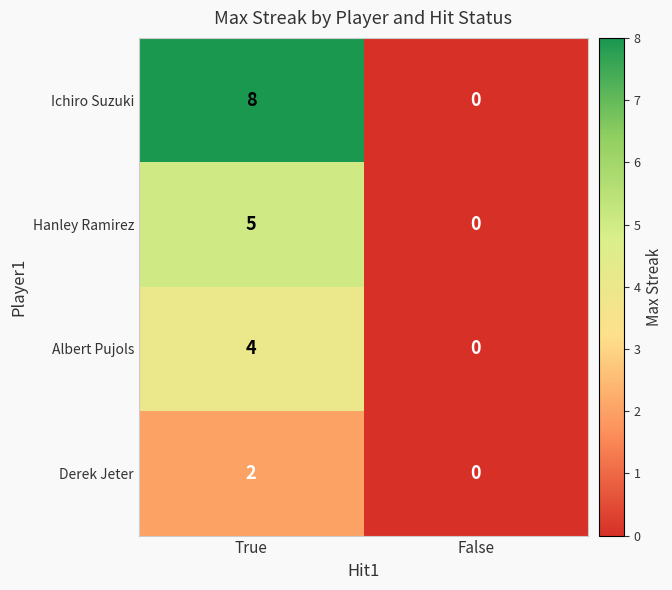

Reading left to right, extract all data points from this chart.

Ichiro Suzuki: True=8	False=0
Hanley Ramirez: True=5	False=0
Albert Pujols: True=4	False=0
Derek Jeter: True=2	False=0